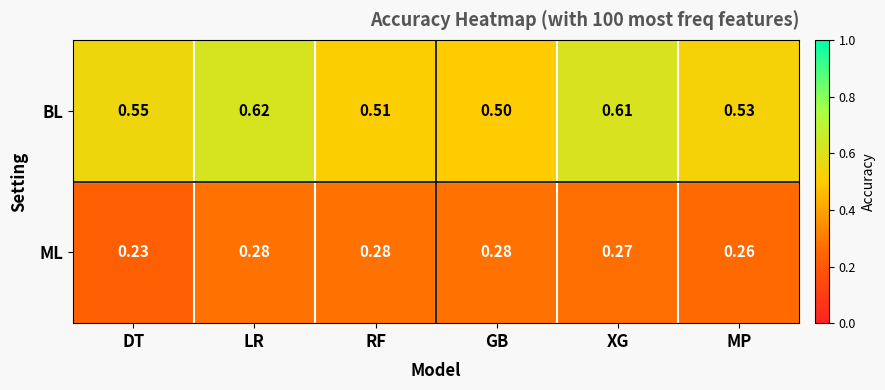

Rank the series at XG from lowest to highest value.

ML, BL